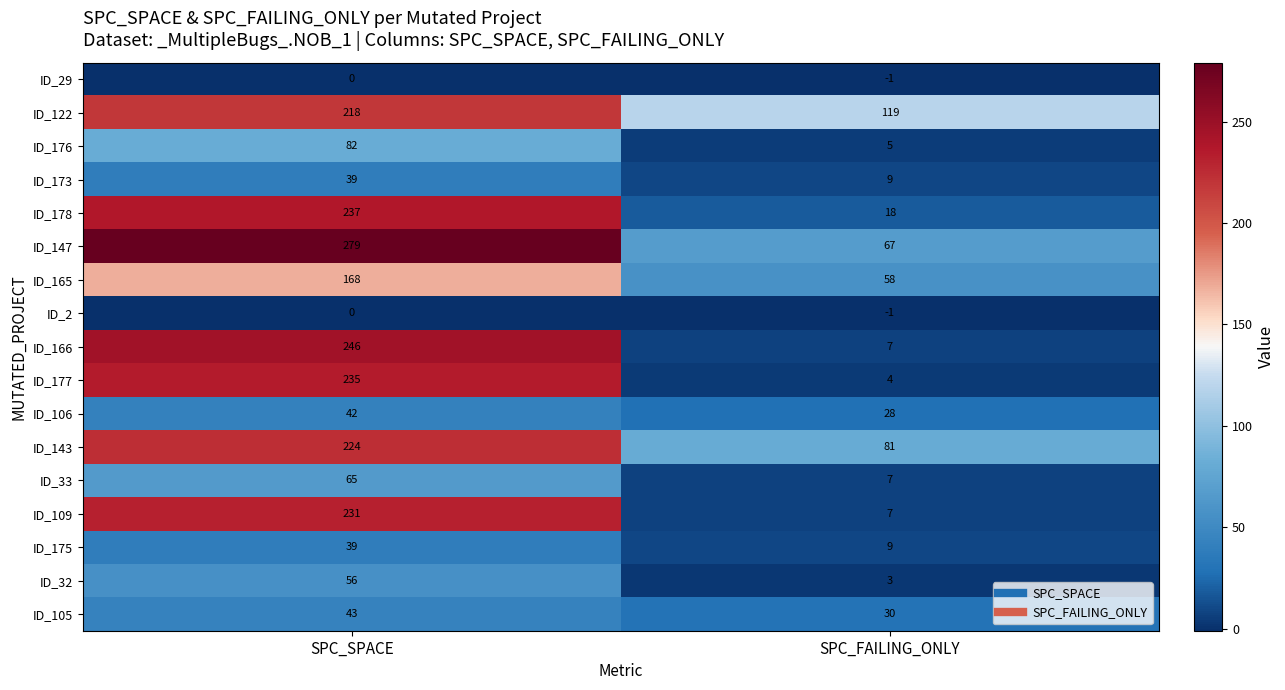

Is the value of ID_109 at SPC_SPACE greater than the value of ID_173 at SPC_FAILING_ONLY?

Yes